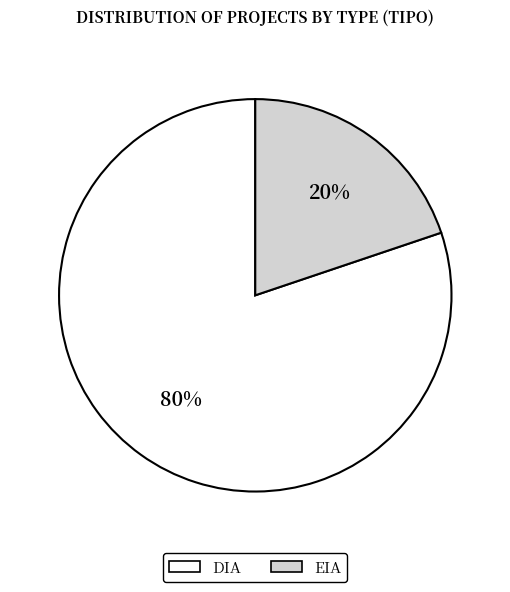

Does any single category account for the majority?

Yes